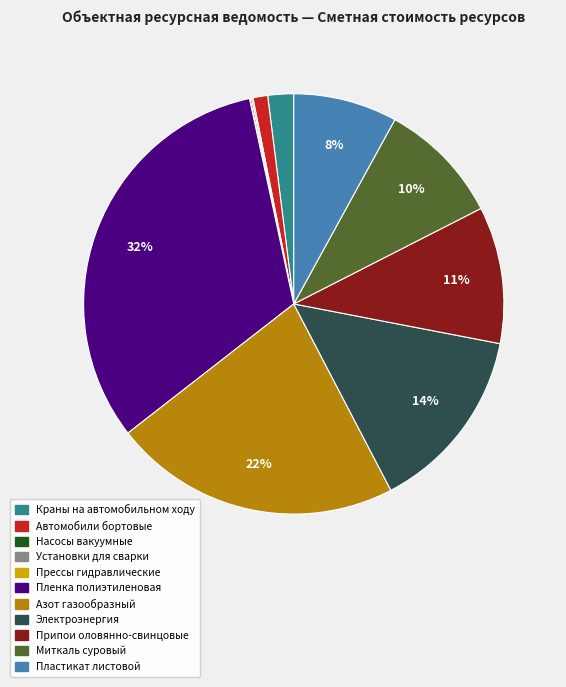

Does Миткаль суровый represent more than half of the total?

No